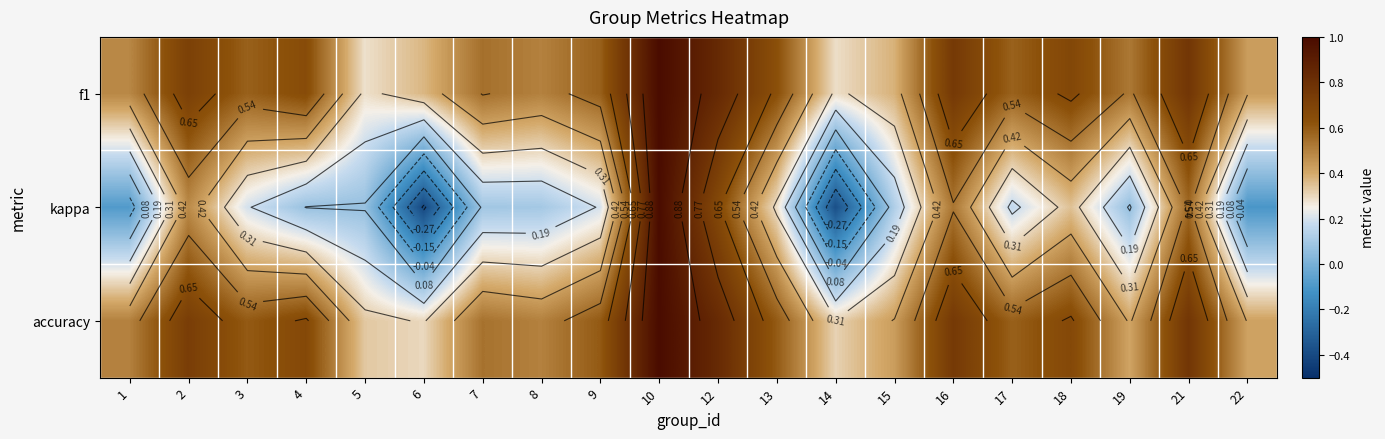

What is the sum of the f1 values at 1 and 17?

1.1